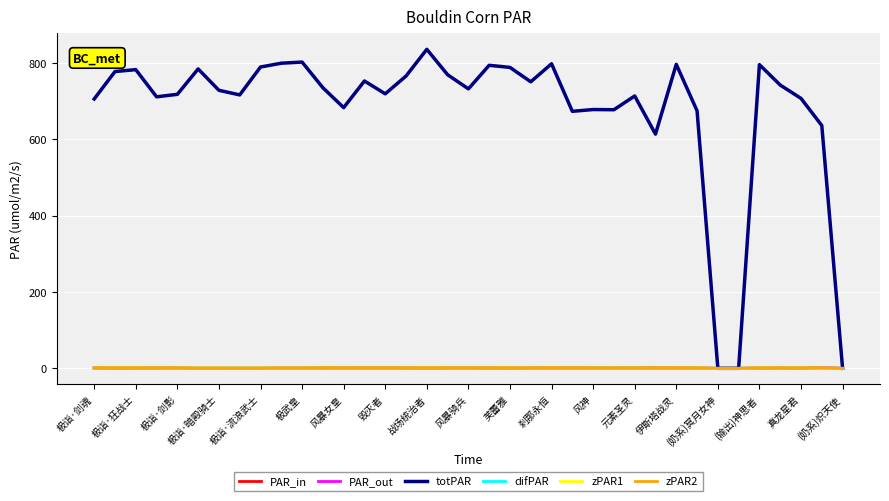

What is the maximum value shown in the chart?

835.3